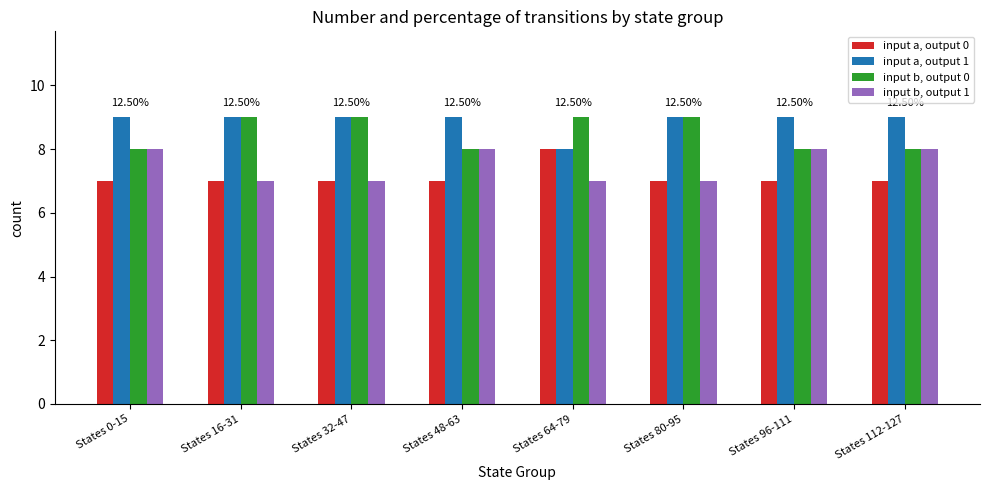

Rank the series by their average value, from lowest to highest.

input a, output 0, input b, output 1, input b, output 0, input a, output 1